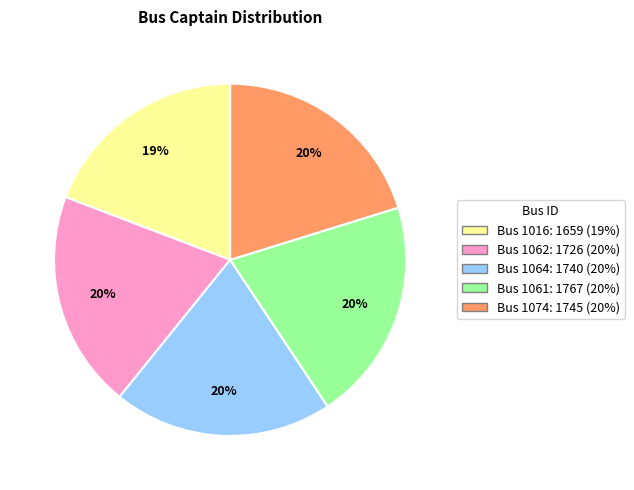

Is there any slice that represents more than half of the pie?

No